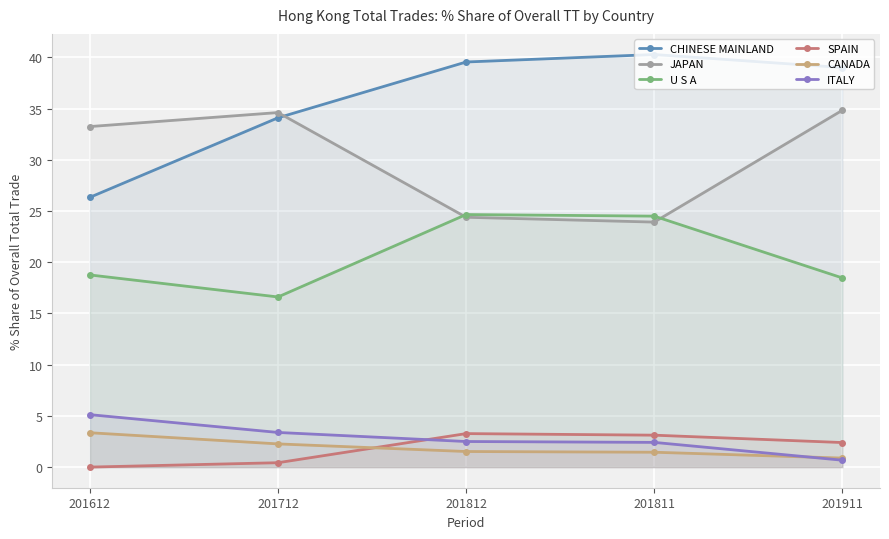

The CANADA series shows 3.8 at 201712. True or false?

False